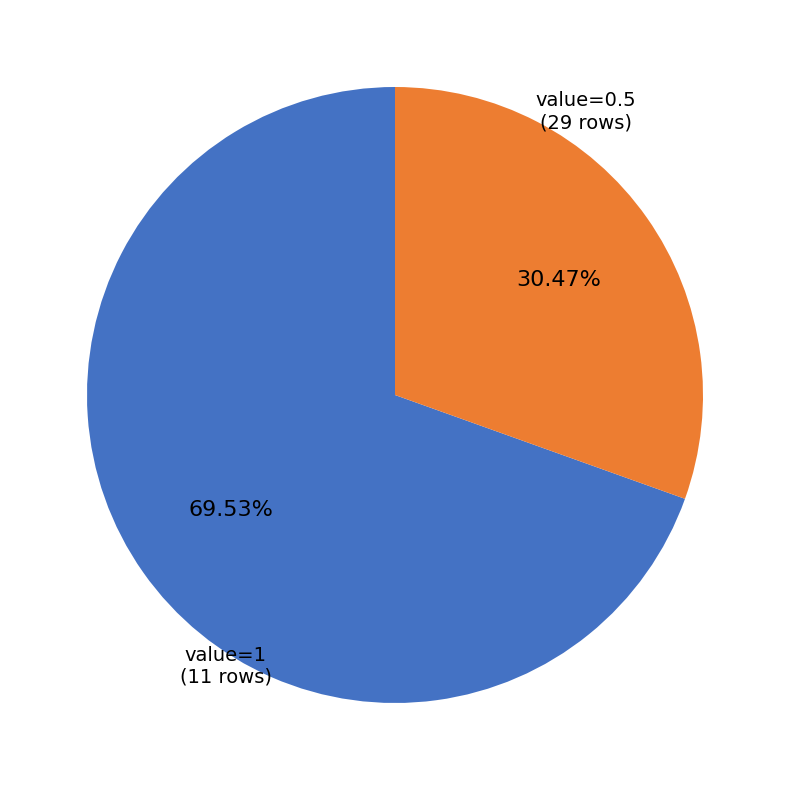

Do value=0.5 and value=1 together represent more than half of the pie?

Yes